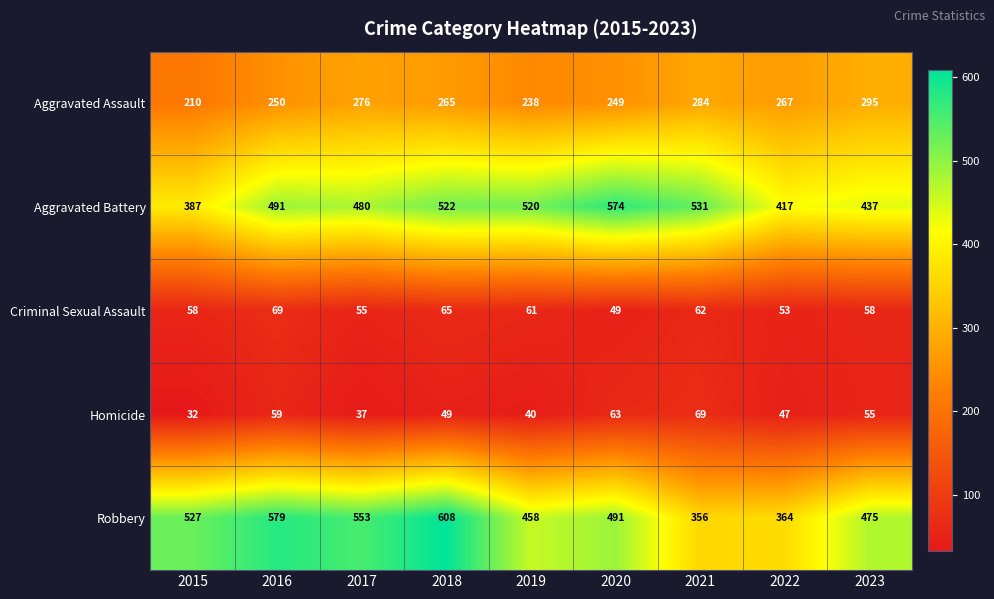

Is it true that Homicide equals 49 at 2018?

True